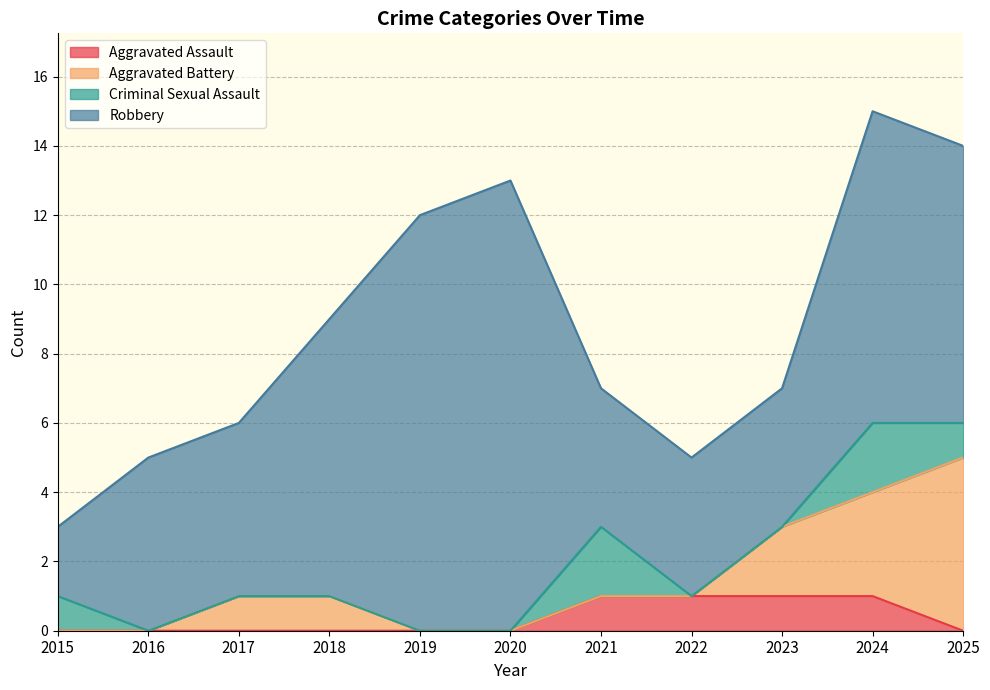

How many lines are shown in the chart?

4